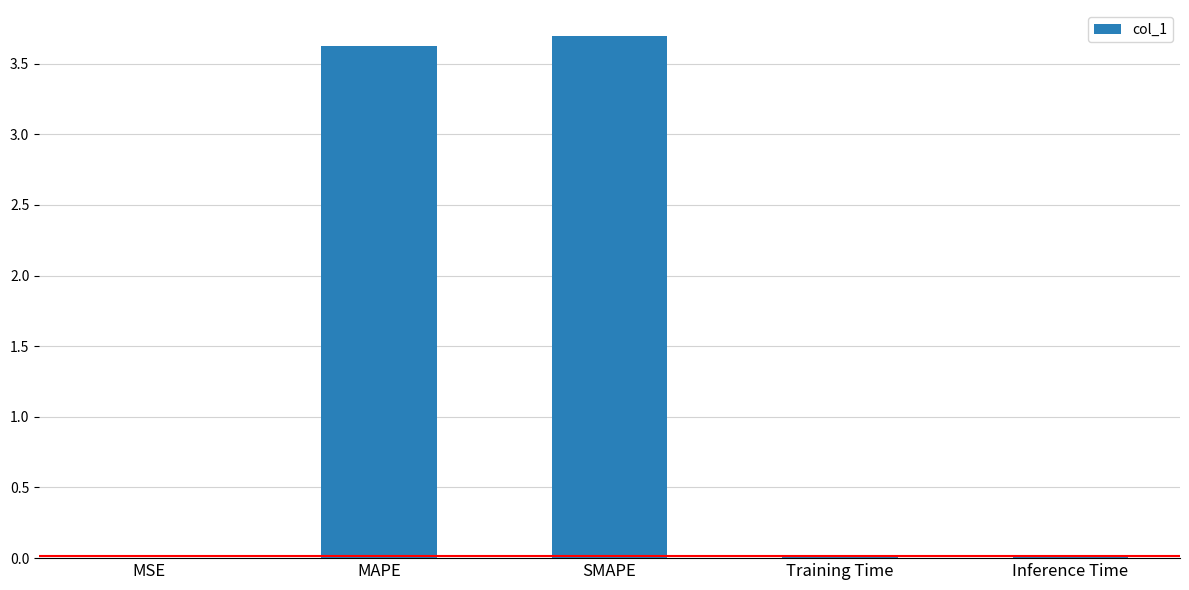

True or false: the data shows 0.0 at Training Time.

True